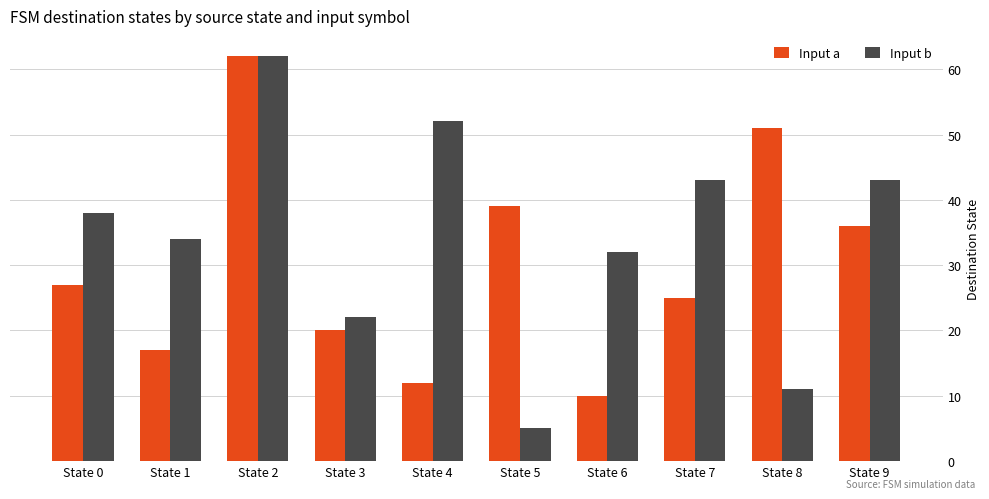

What is the value of the Input a bar at the 4th from the left?

20